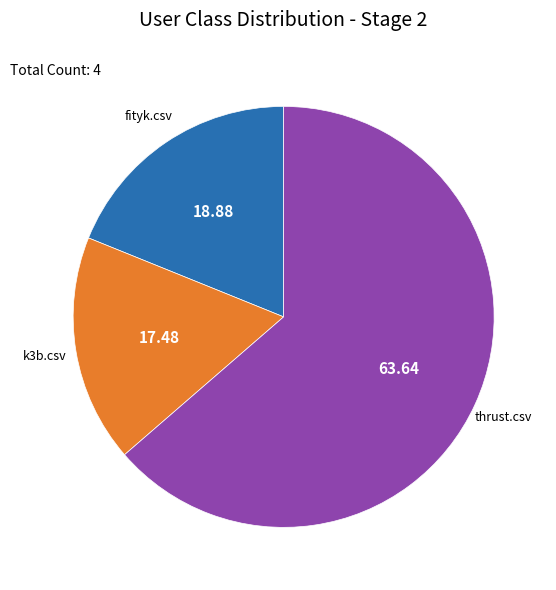

Is there any slice that represents more than half of the pie?

Yes